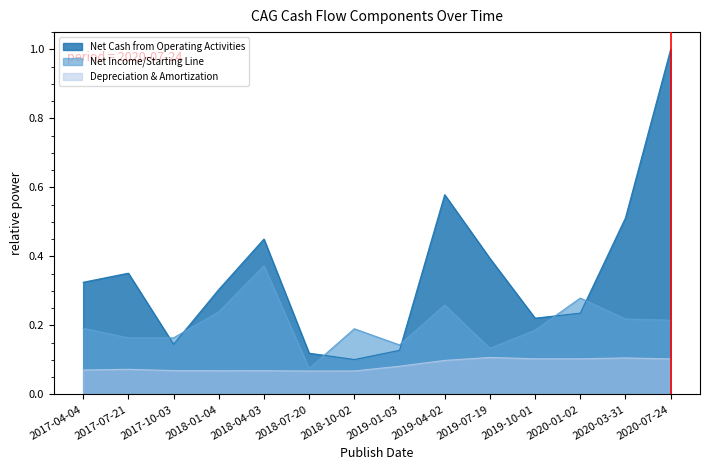

Between 2020-07-24 and 2019-10-01, which is larger?

2020-07-24